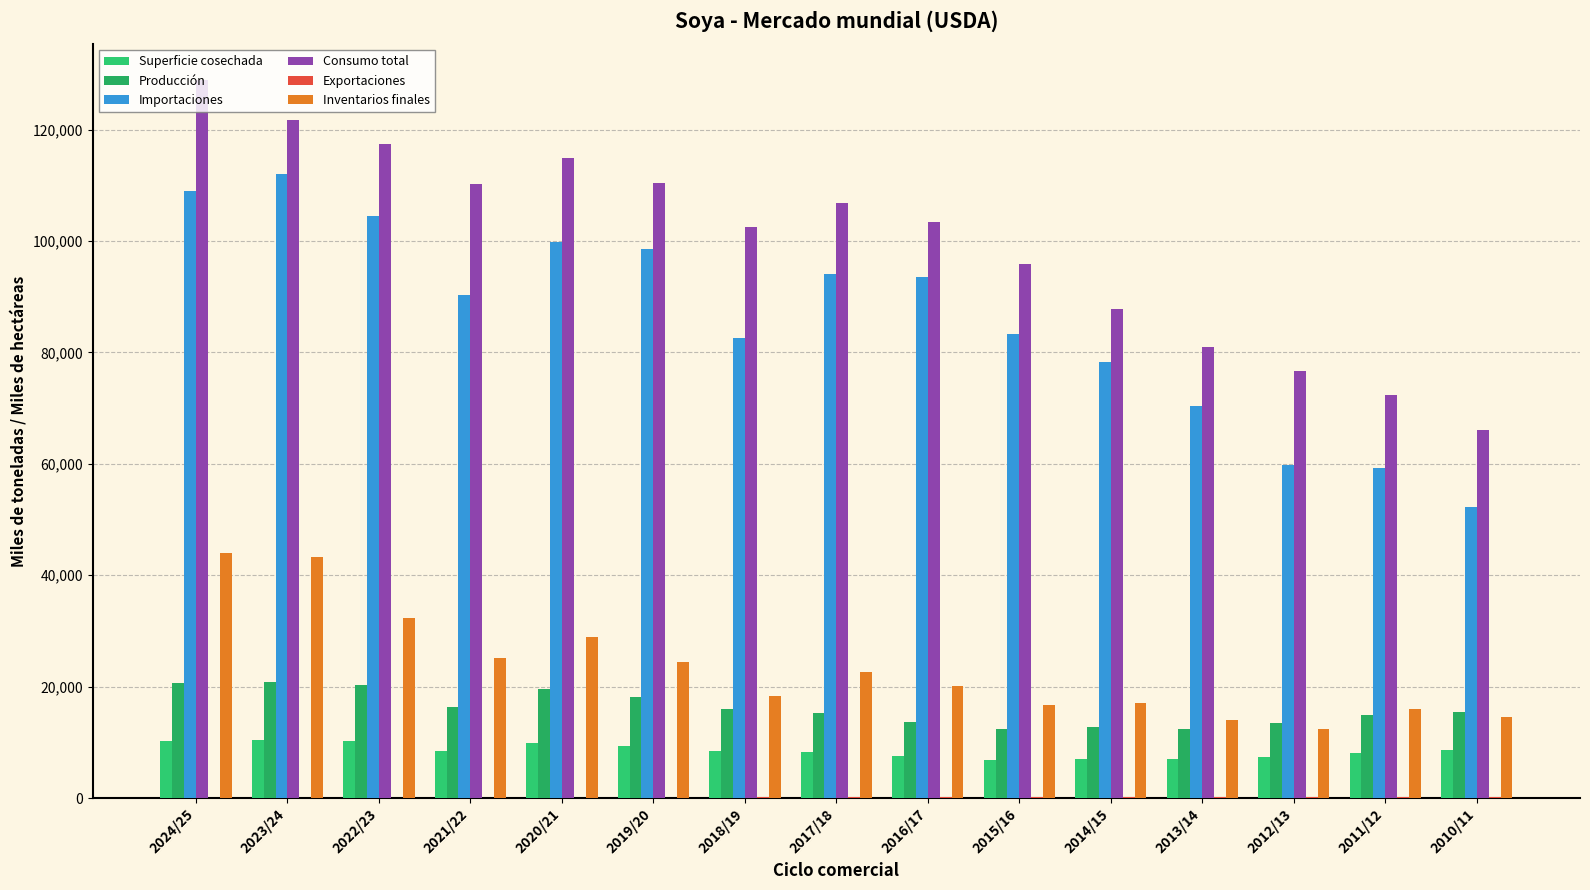

How many categories are shown in the chart?

15